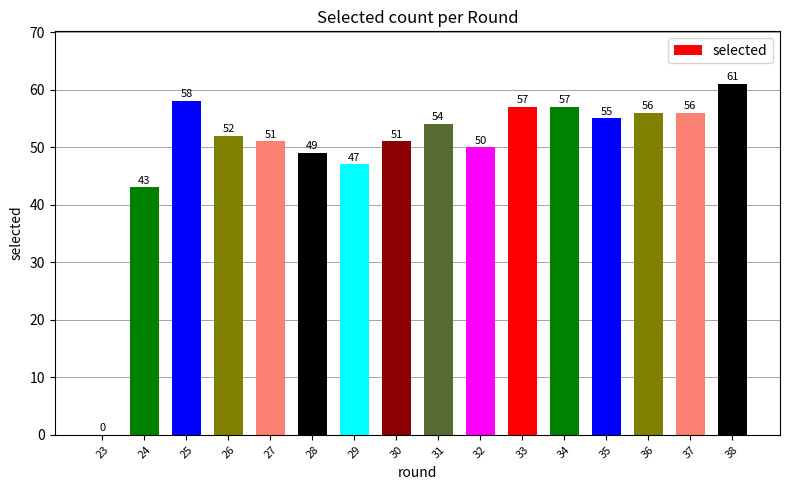

What is the sum of all values?

797